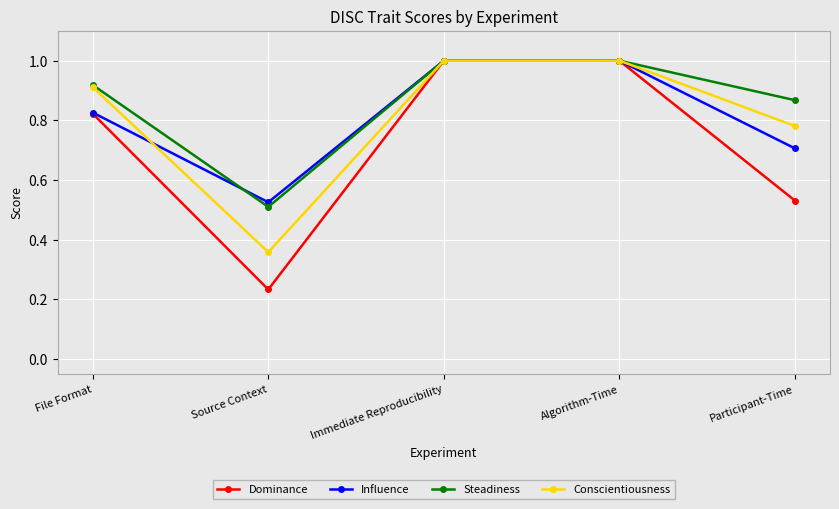

At how many categories does at least one series exceed 0?

5